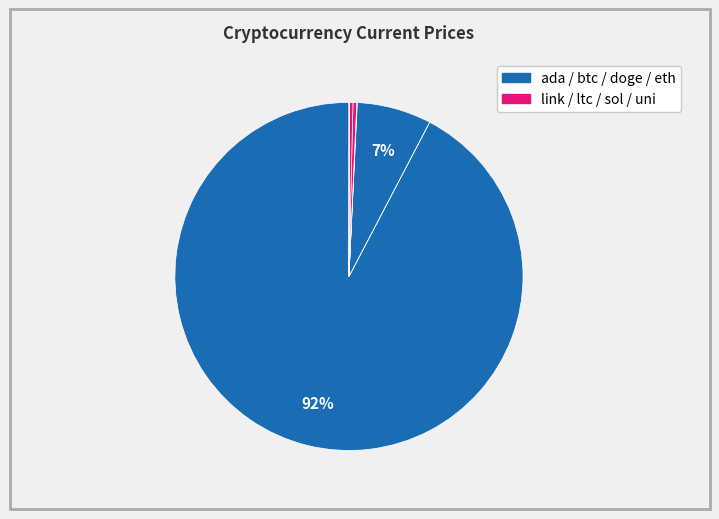

Is there any slice that represents more than half of the pie?

Yes